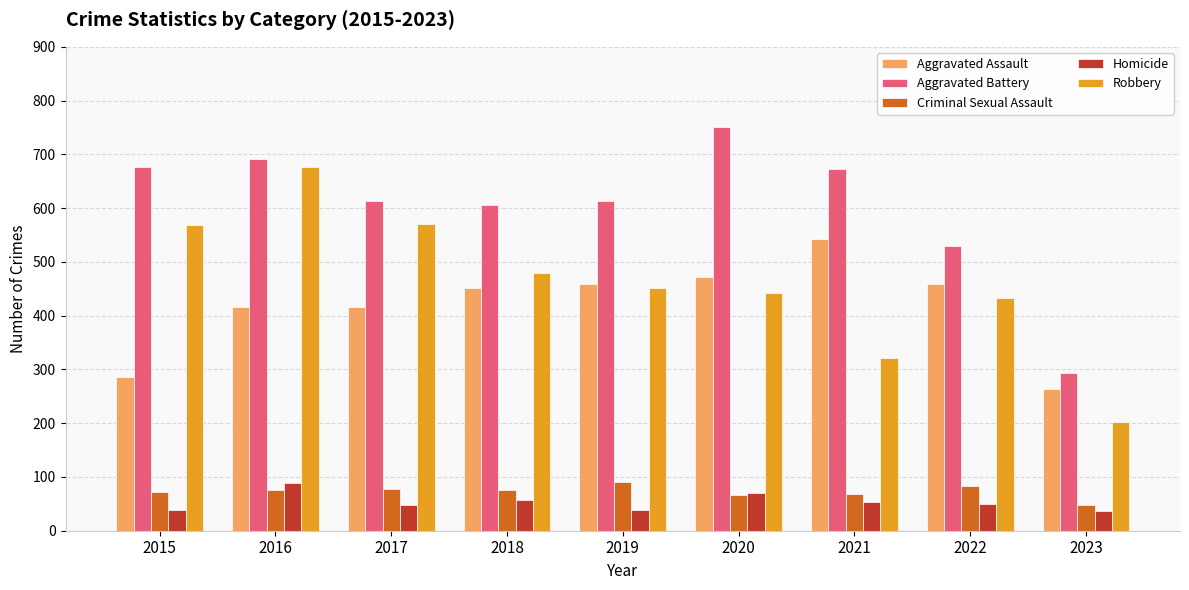

What is the value of the Homicide bar at the 6th from the left?

71